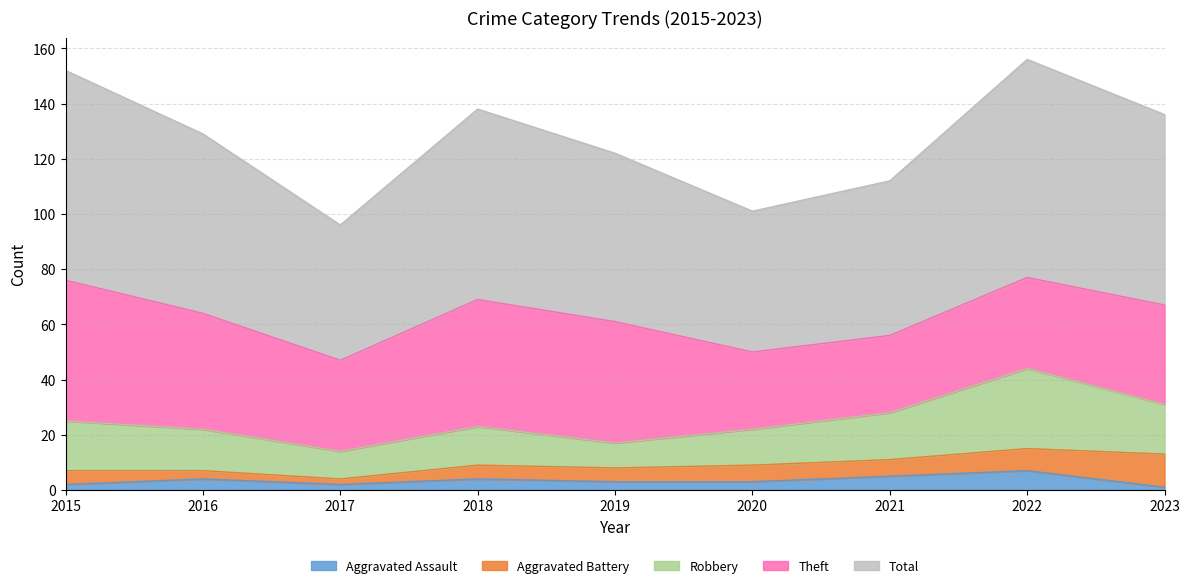

Where does the Theft series first go above 36?

2015